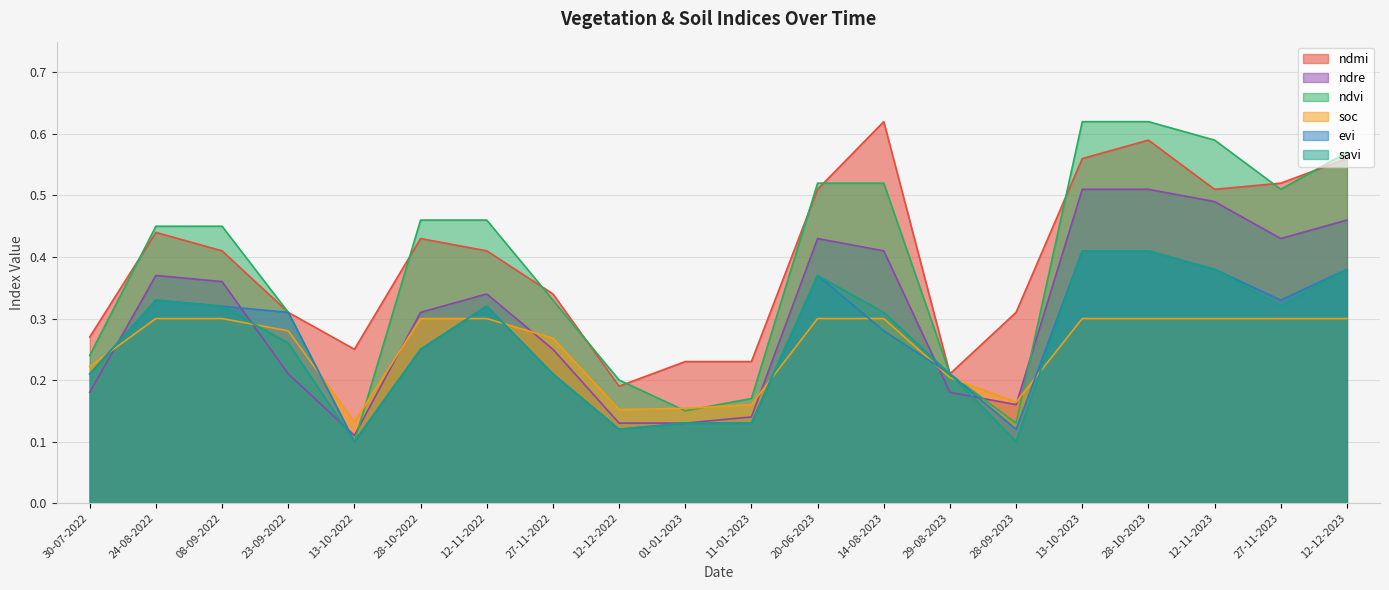

How many categories are shown in the chart?

20